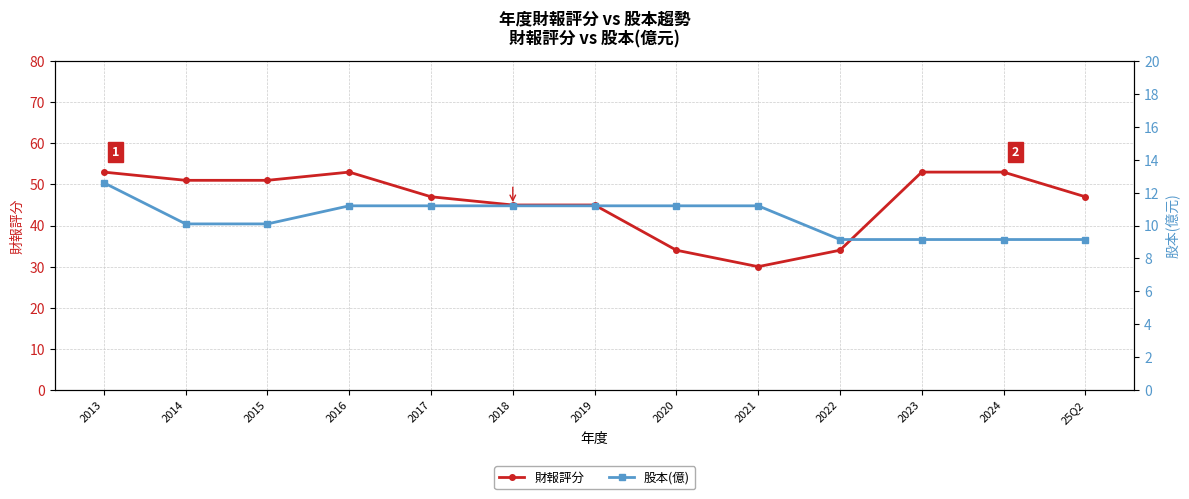

Does the chart display data point markers on the line(s)?

Yes